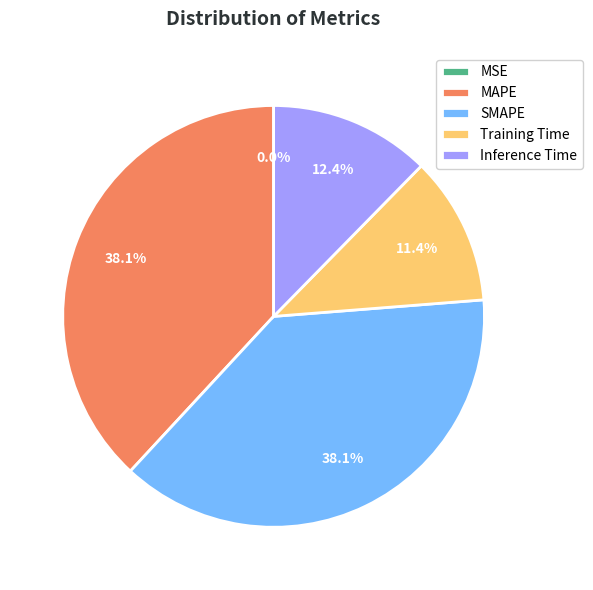

What percentage is the Inference Time slice, to the nearest percent?

12%